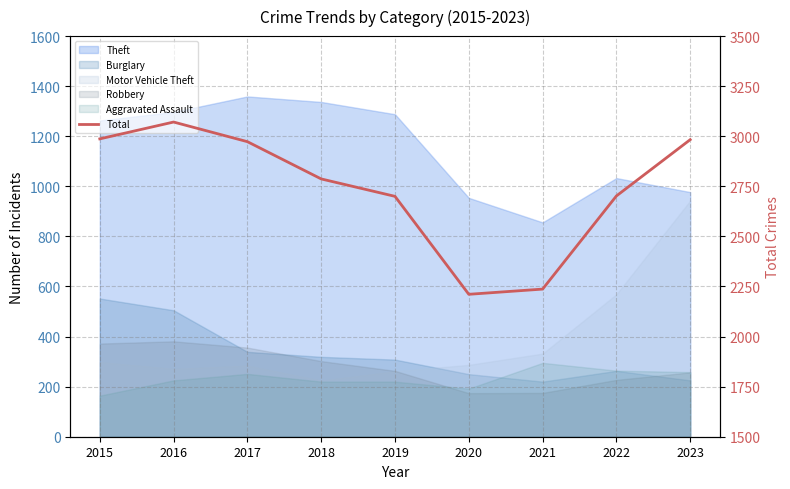

Reading right to left, transcribe all the data shown in this chart.

2983	2702	2237	2211	2700	2787	2973	3071	2987